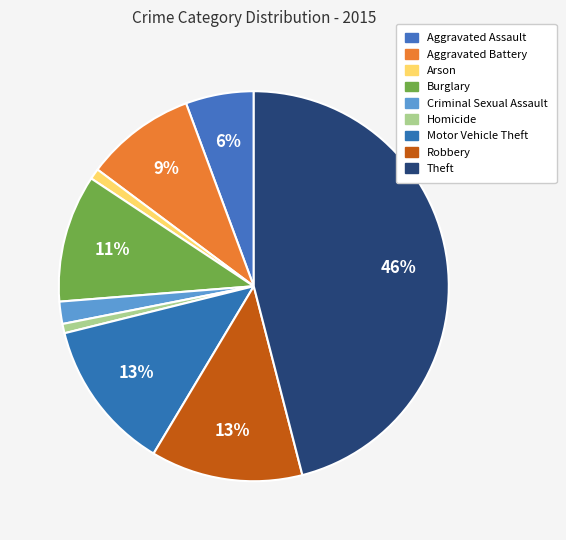

Which has a higher value, Robbery or Motor Vehicle Theft?

Robbery